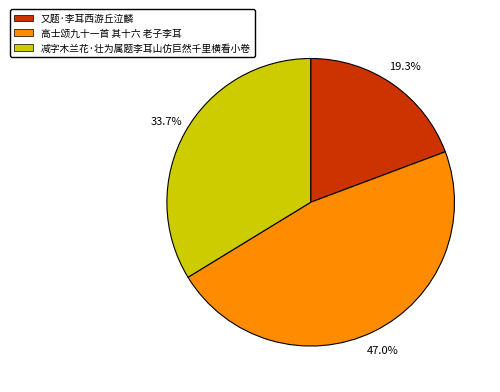

What is the ratio of the value at 又题·李耳西游丘泣麟 to the value at 高士颂九十一首 其十六 老子李耳?

0.4